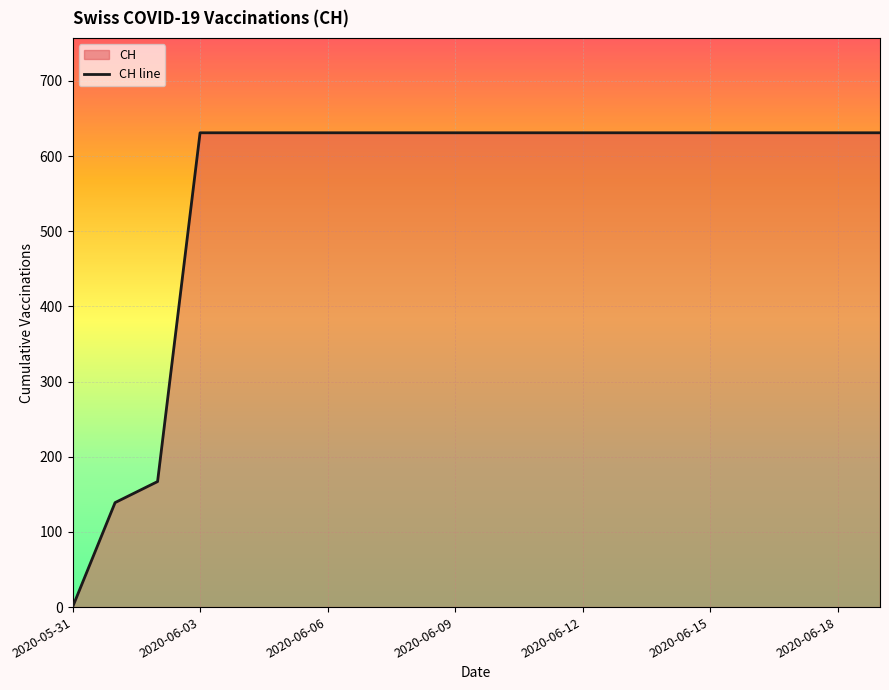

What is the average value?

552